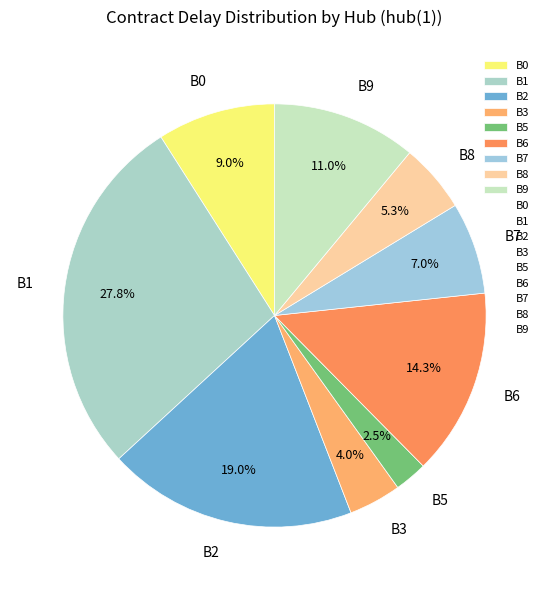

Is there a majority slice in this chart?

No